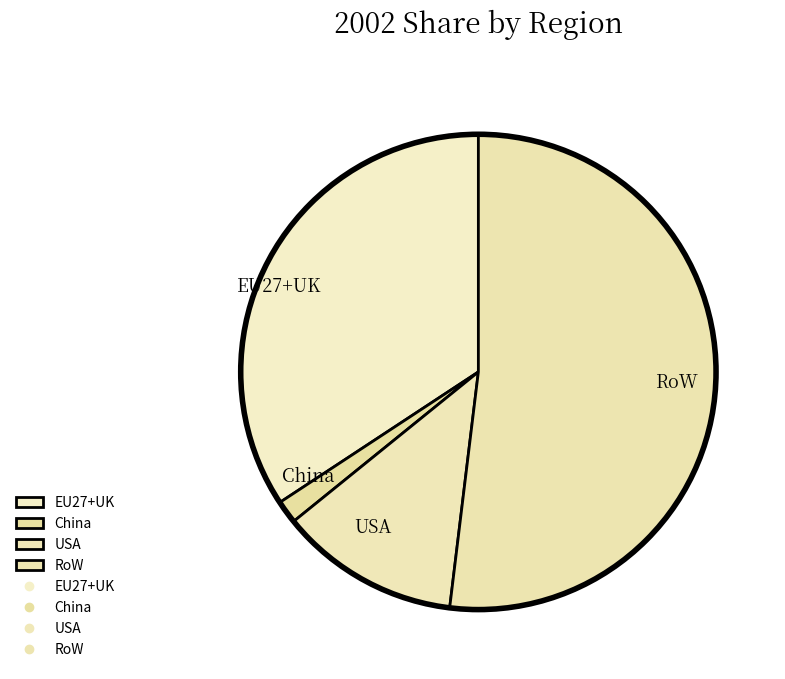

Rank the categories by value from lowest to highest.

China, USA, EU27+UK, RoW